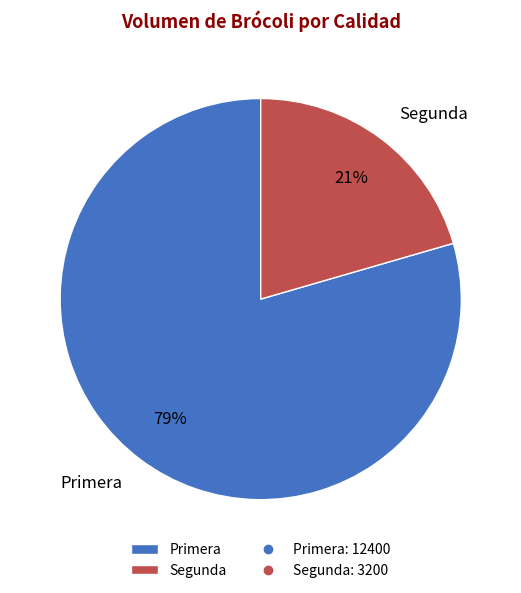

Between Primera and Segunda, which is larger?

Primera